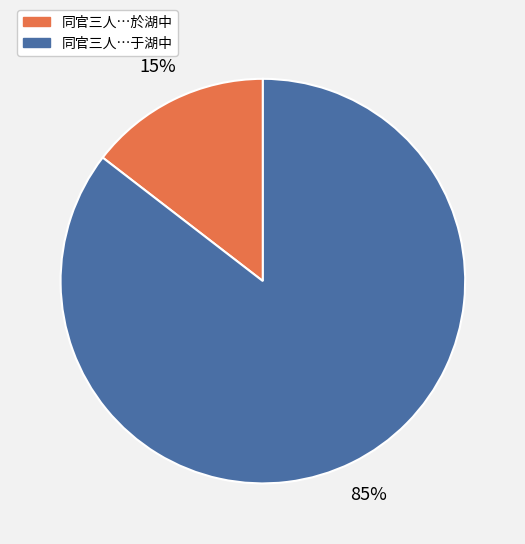

Which has a higher value, 同官三人…于湖中 or 同官三人…於湖中?

同官三人…于湖中